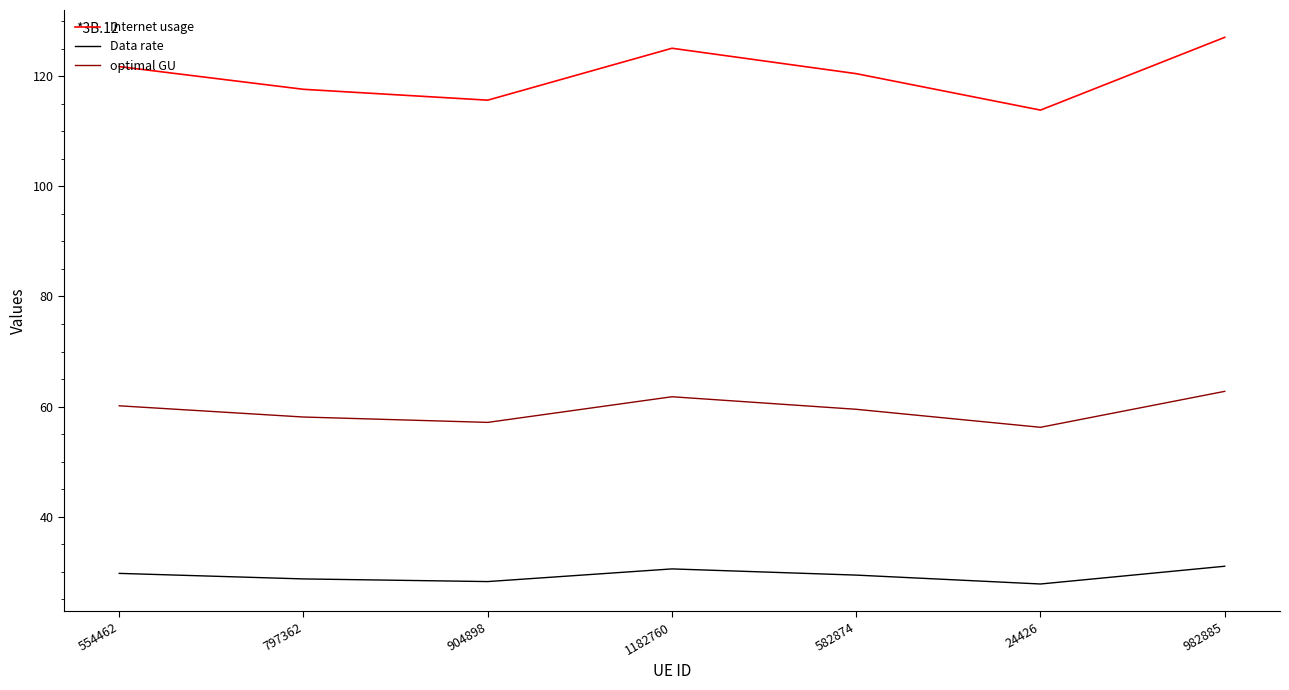

Is it true that Data rate equals 28.7 at 797362?

True